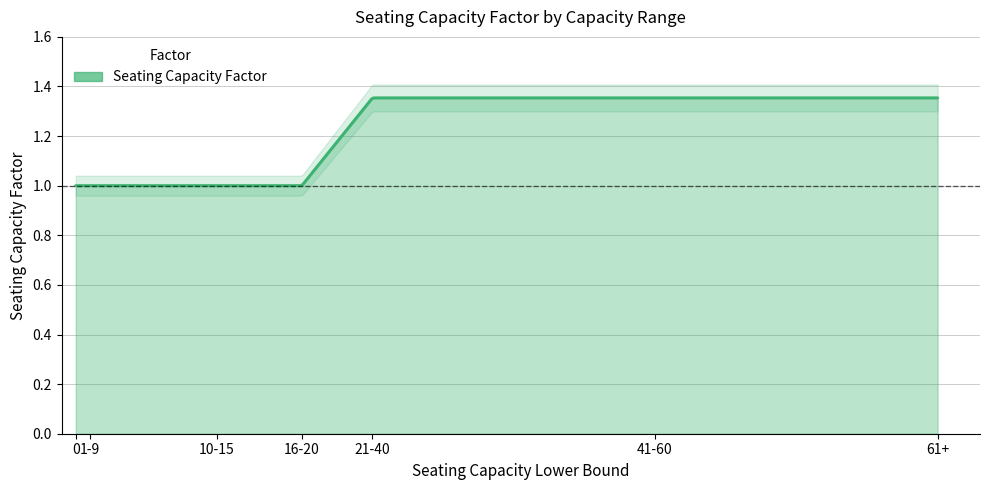

What is the approximate value at 10-15?

1.0